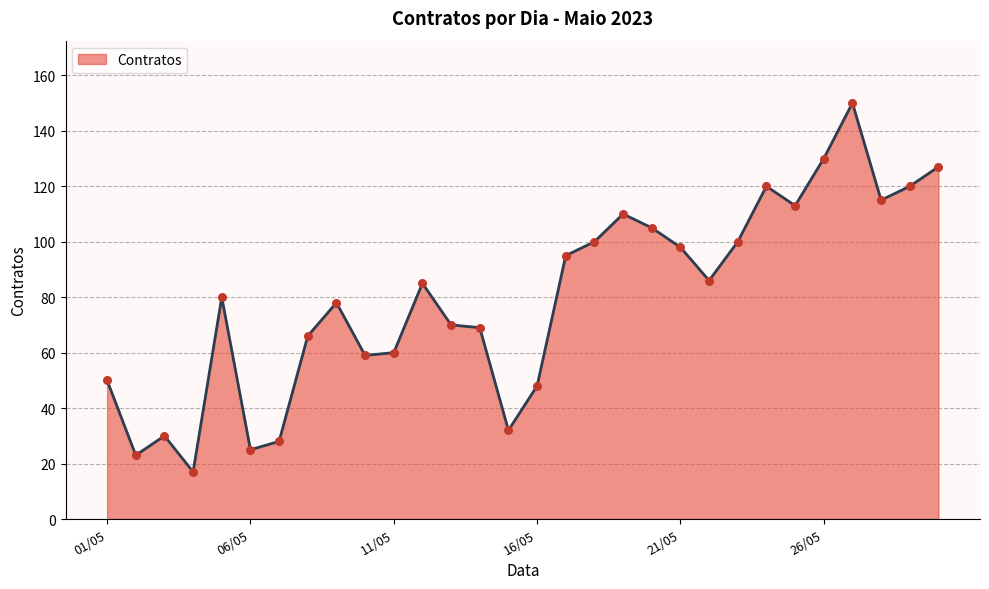

What is the smallest value displayed?

17